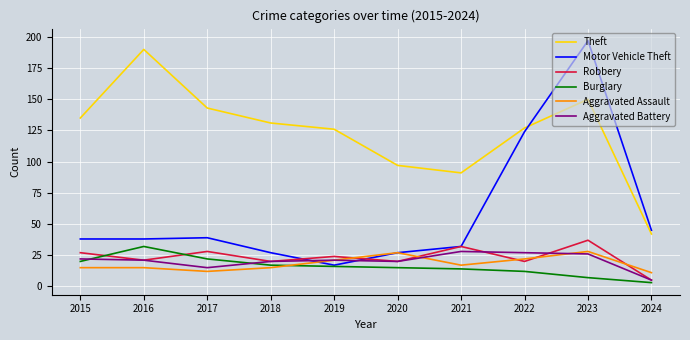

What value does the Motor Vehicle Theft series have at 2018, to the nearest 50?

50